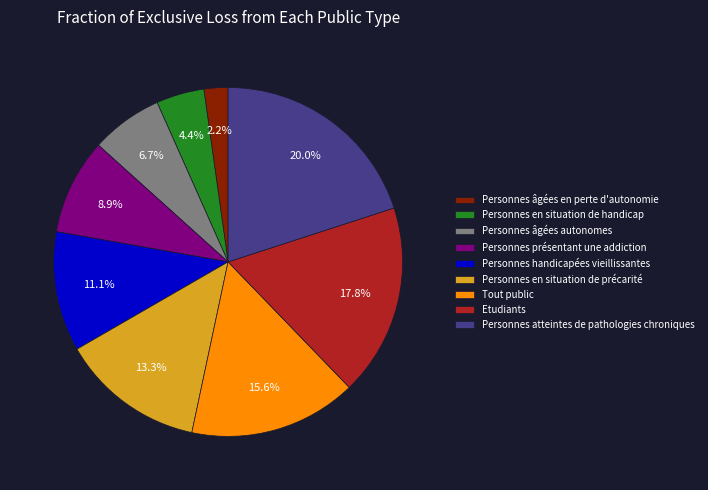

Rank the categories by value from lowest to highest.

Personnes âgées en perte d'autonomie, Personnes en situation de handicap, Personnes âgées autonomes, Personnes présentant une addiction, Personnes handicapées vieillissantes, Personnes en situation de précarité, Tout public, Etudiants, Personnes atteintes de pathologies chroniques